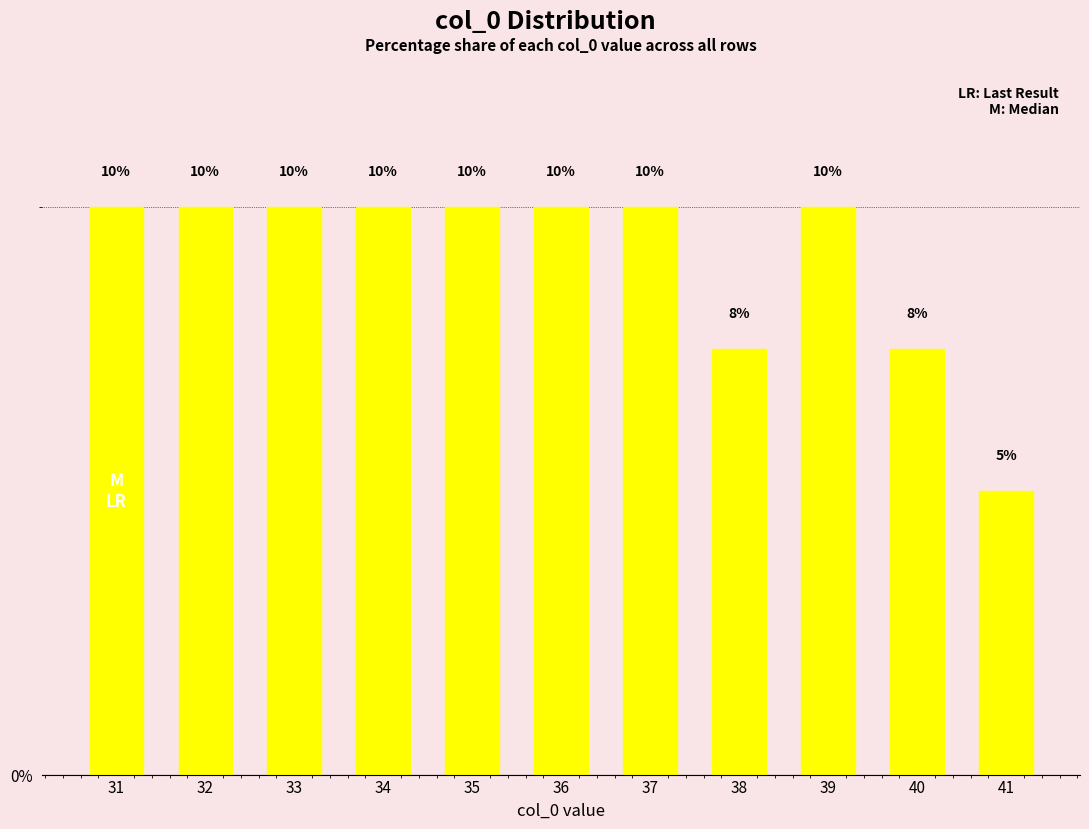

The chart shows a value of 5.0 at 41. True or false?

True